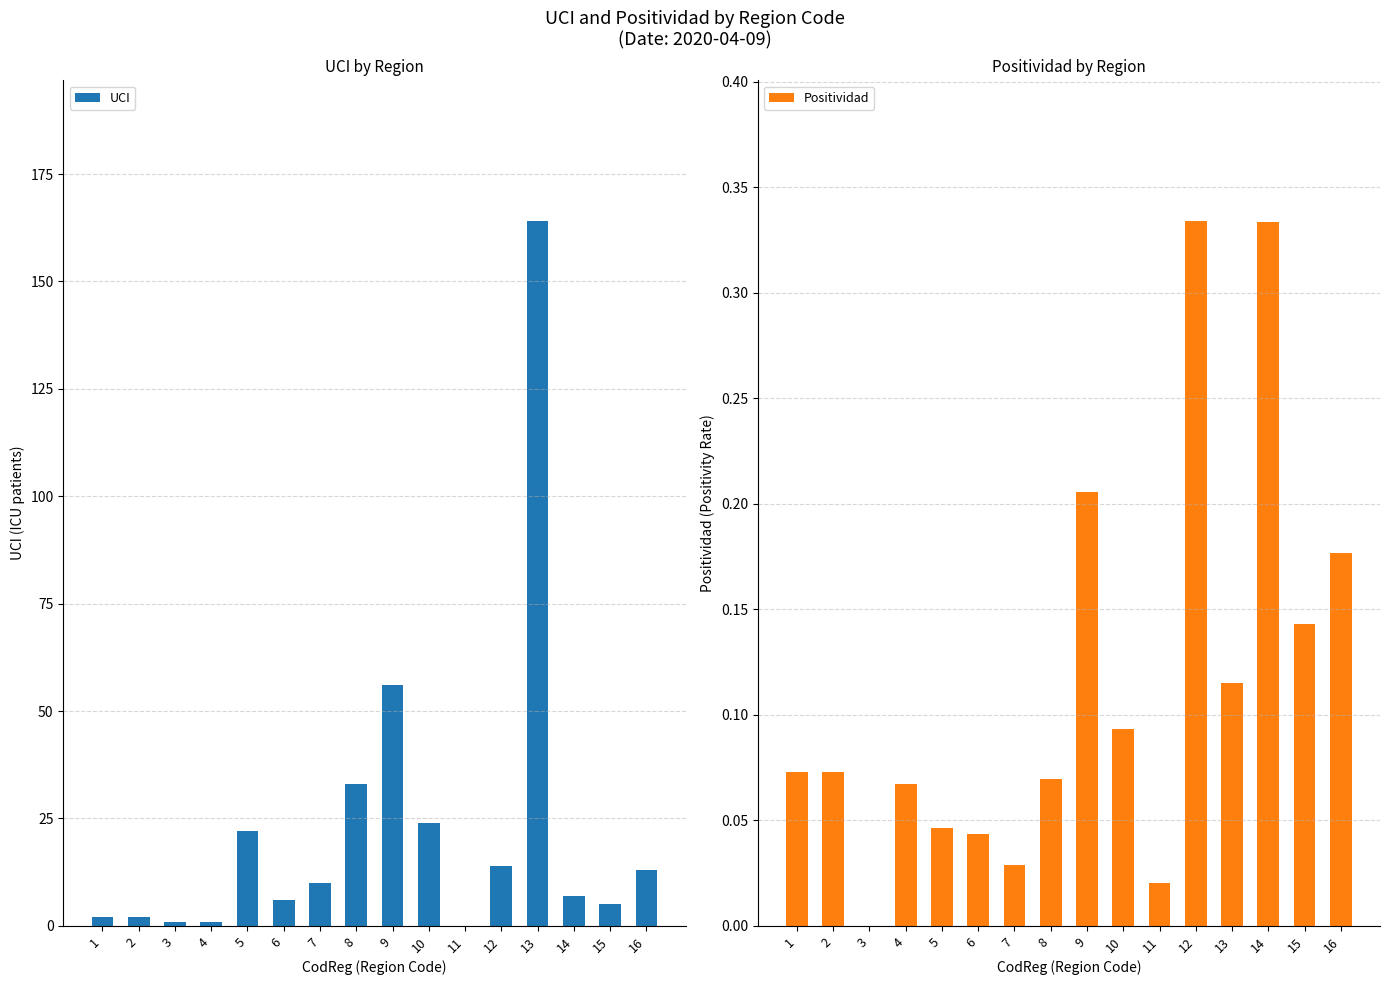

What is the spread (max minus min) of values at 15?

4.9